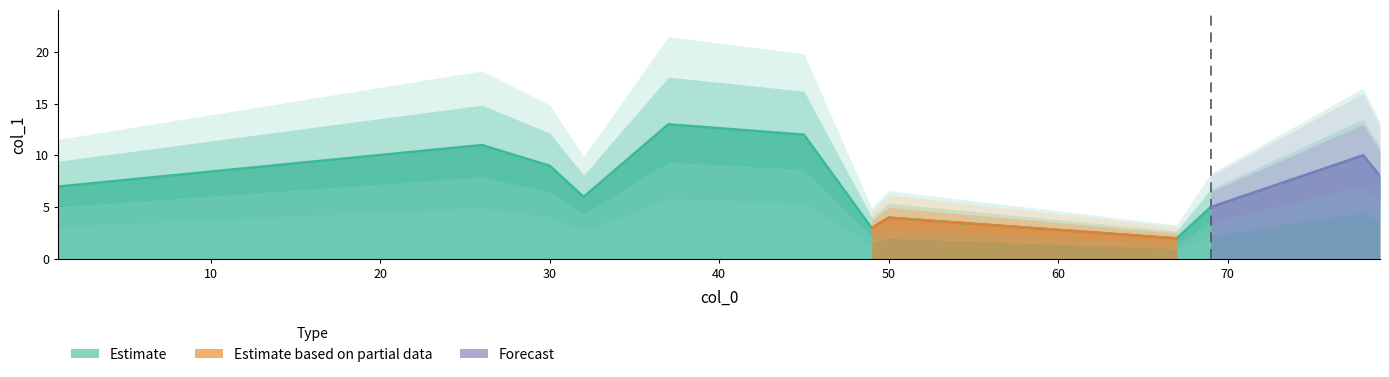

What is the sum of all values?

90.0